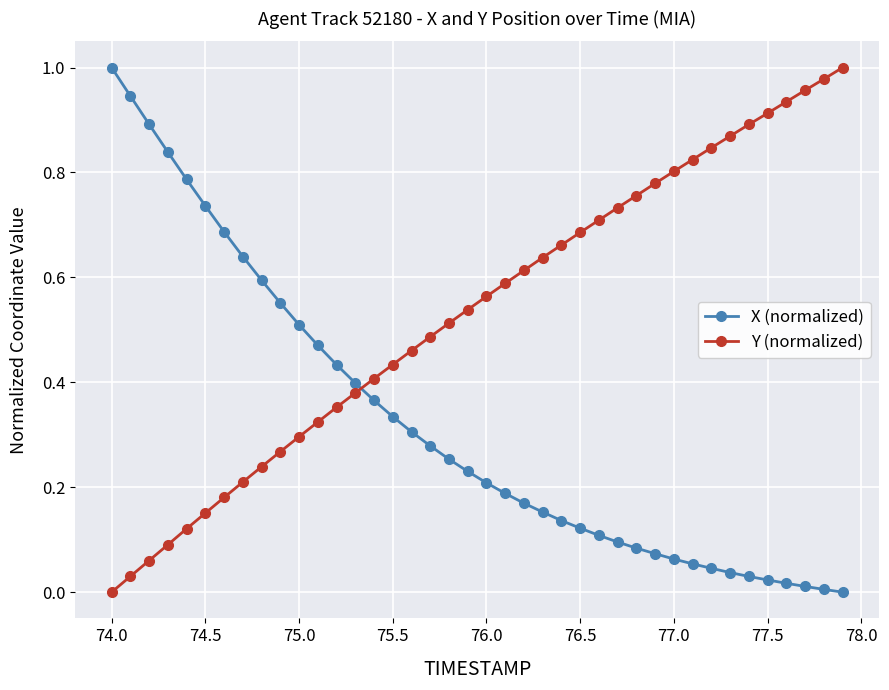

Which series has the largest total across all categories?

Y (normalized)